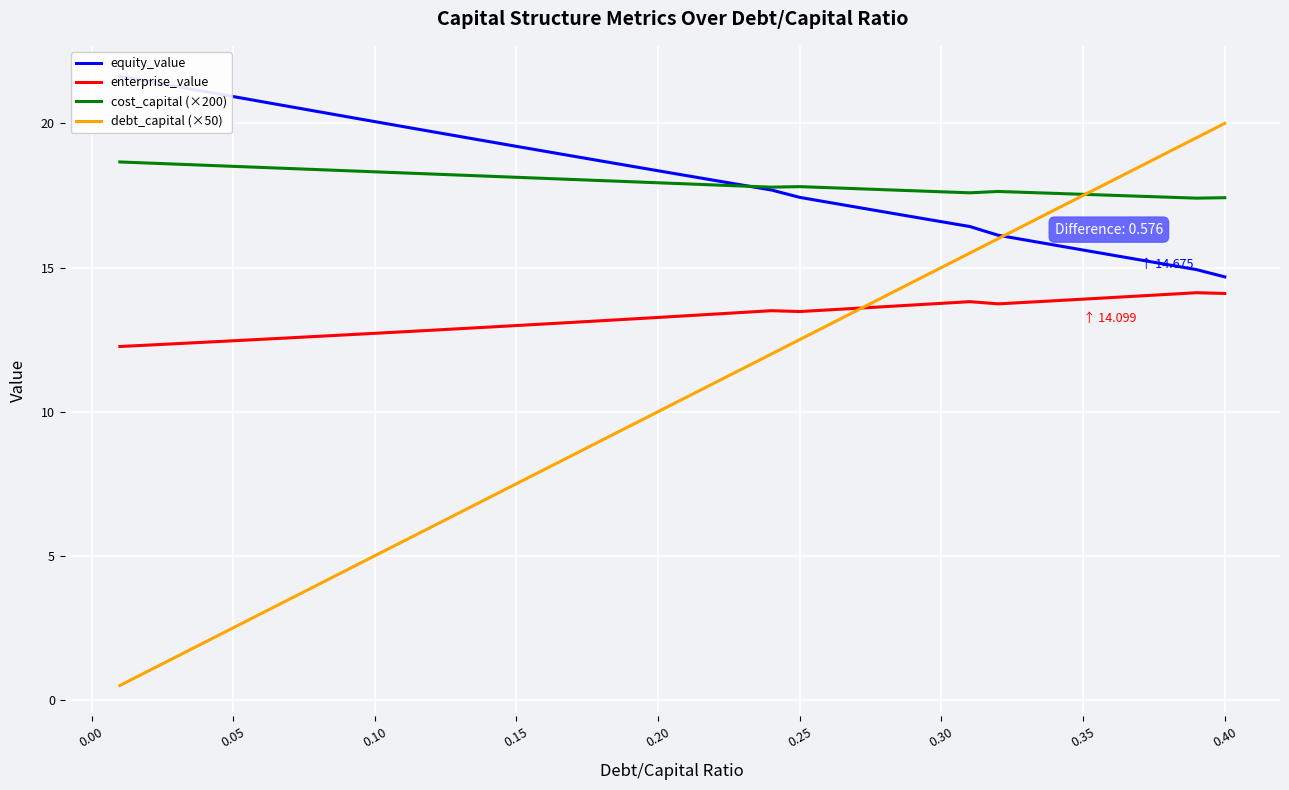

The value of cost_capital (×200) at 0.35 is 31.7. True or false?

False